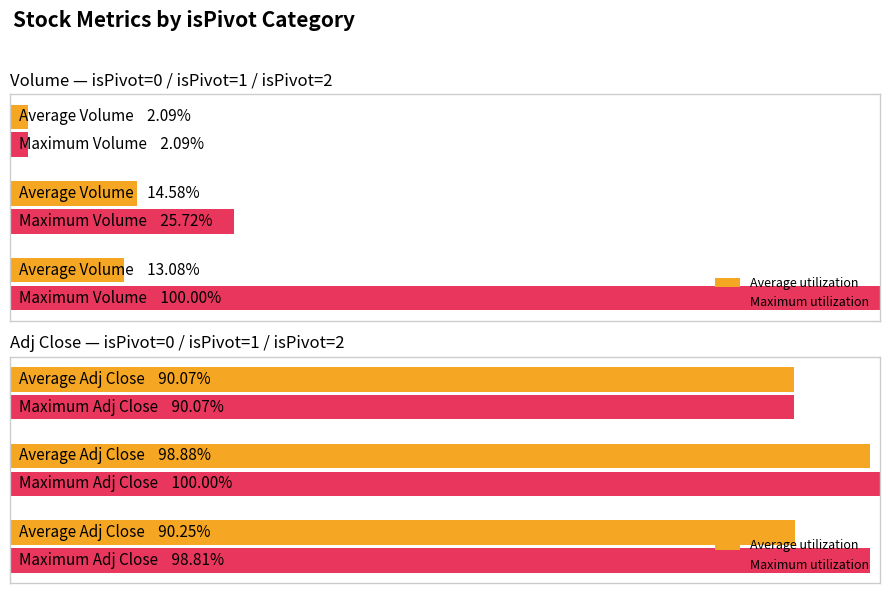

True or false: Average utilization has a value of 1.6 at 2.

False